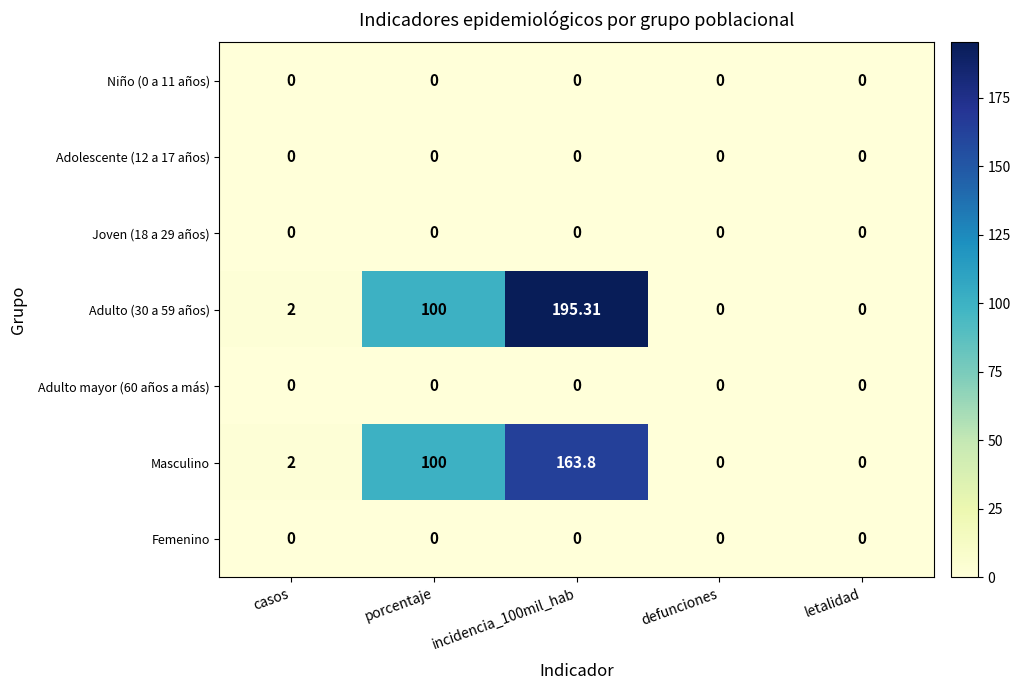

Which has a higher value, incidencia_100mil_hab or defunciones?

incidencia_100mil_hab